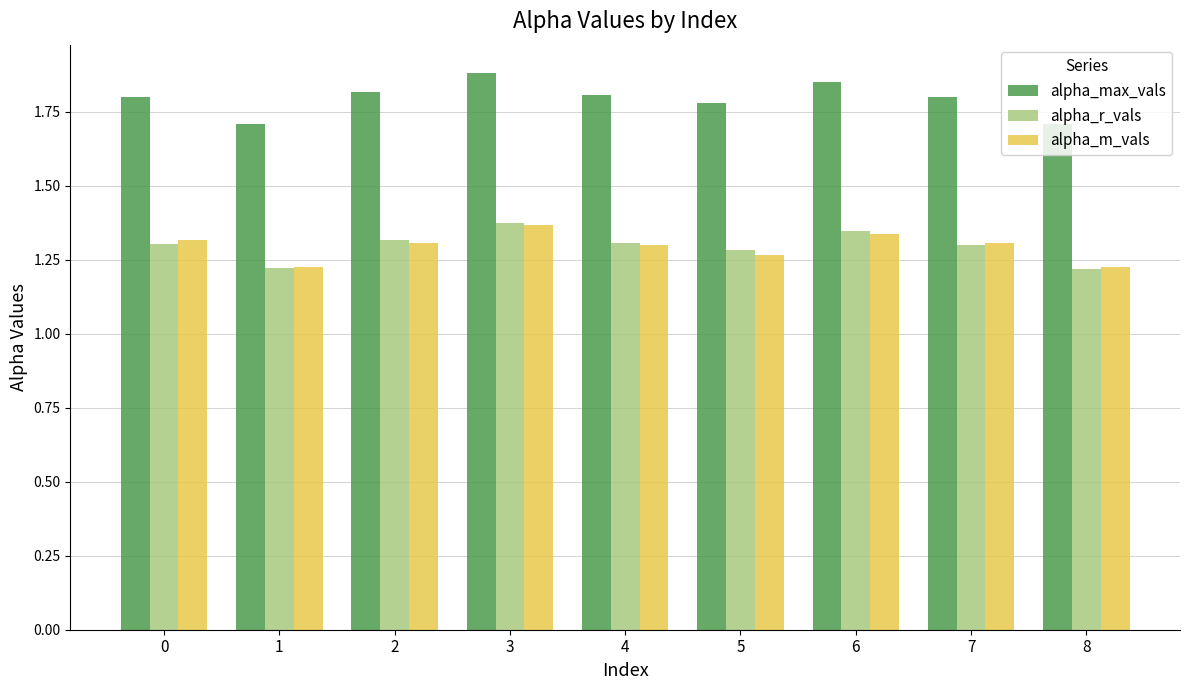

The value of alpha_m_vals at 8 is 1.2. True or false?

True